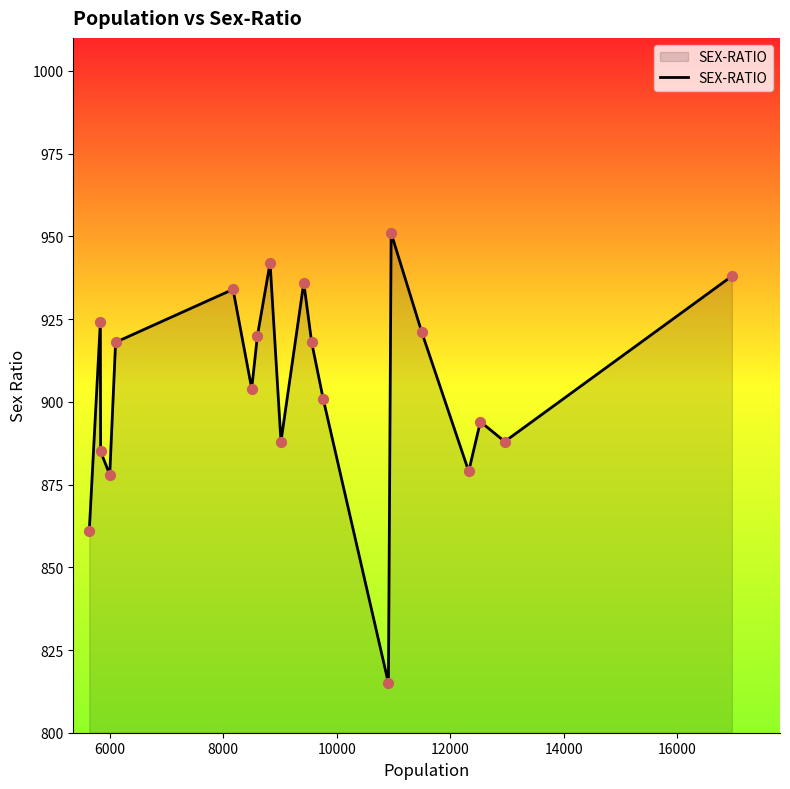

What is the smallest value displayed?

815